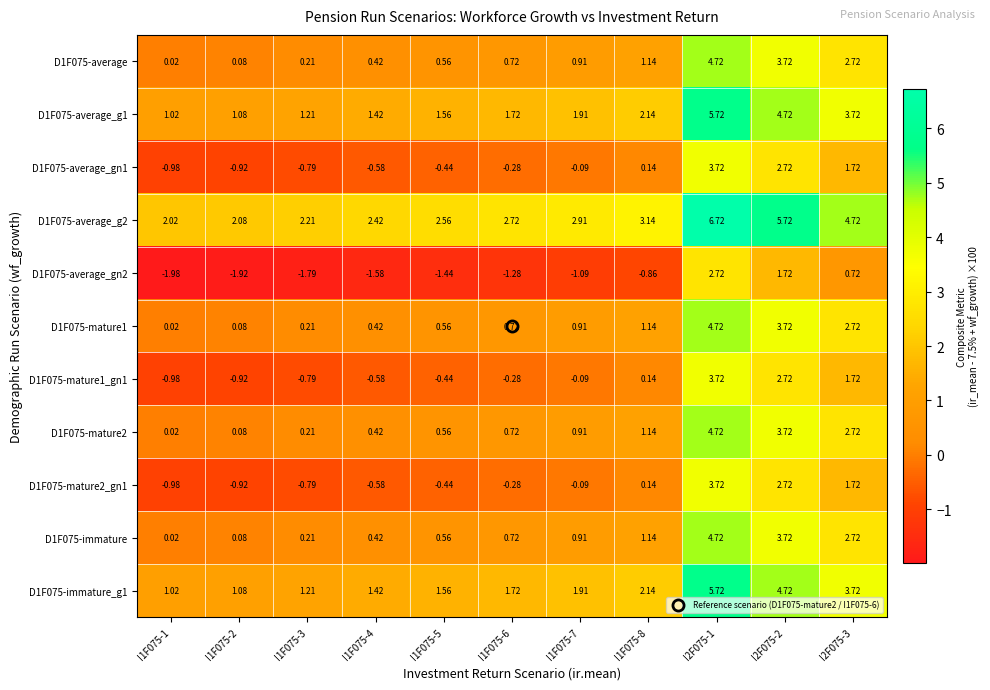

Is the value of D1F075-average_gn2 at I1F075-7 greater than the value of D1F075-mature2_gn1 at I2F075-2?

No